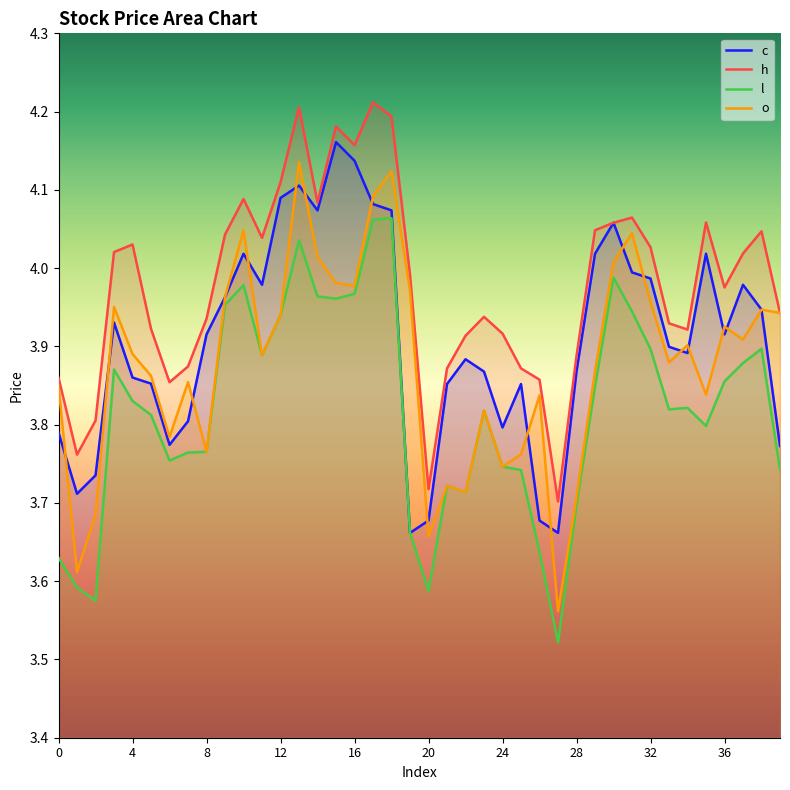

What is the difference between the second highest and second lowest values in the o series?

0.5